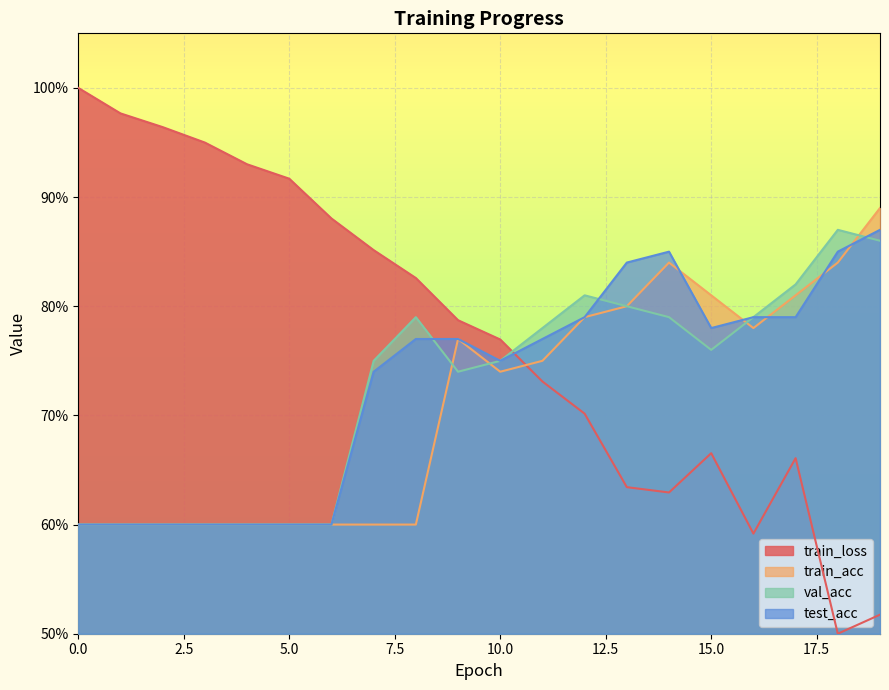

Read the train_acc value at 2.

0.6